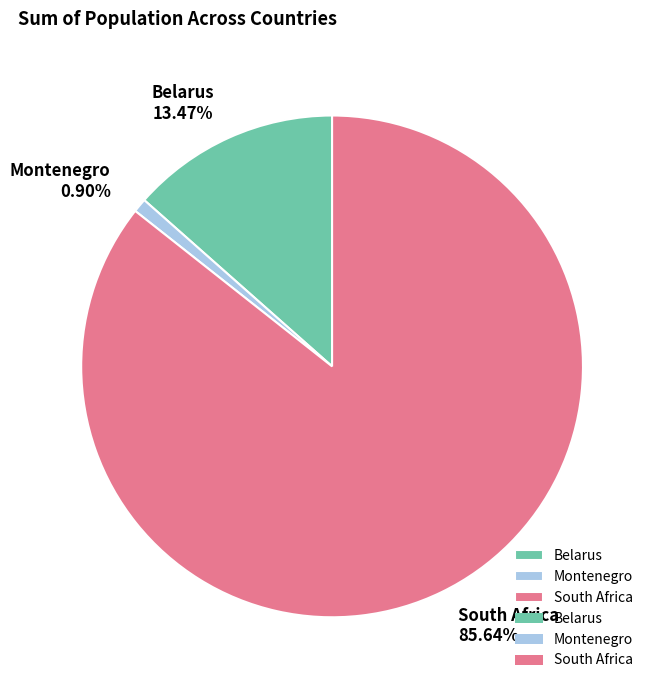

What is the majority slice?

South Africa